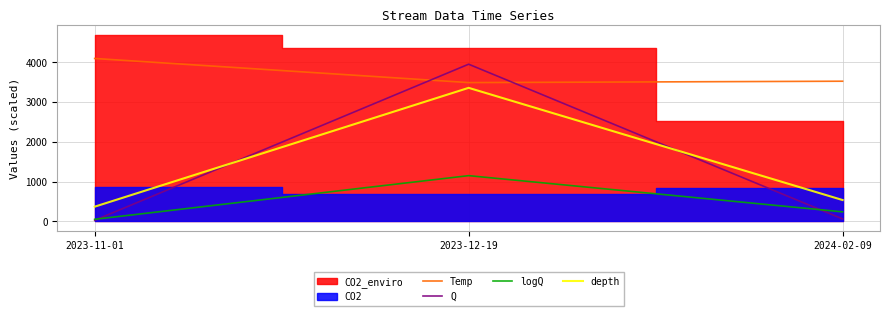

Where is logQ nearest to the value 599?

2024-02-09